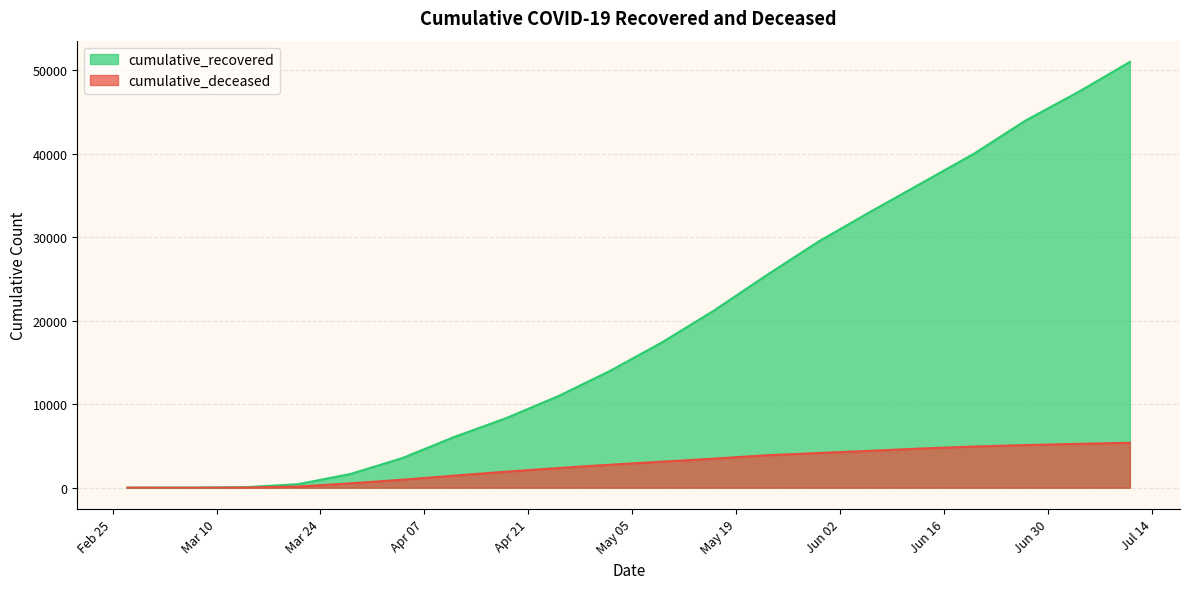

What is the sum of the cumulative_deceased values at 2020-04-11 and 2020-07-04?

6688